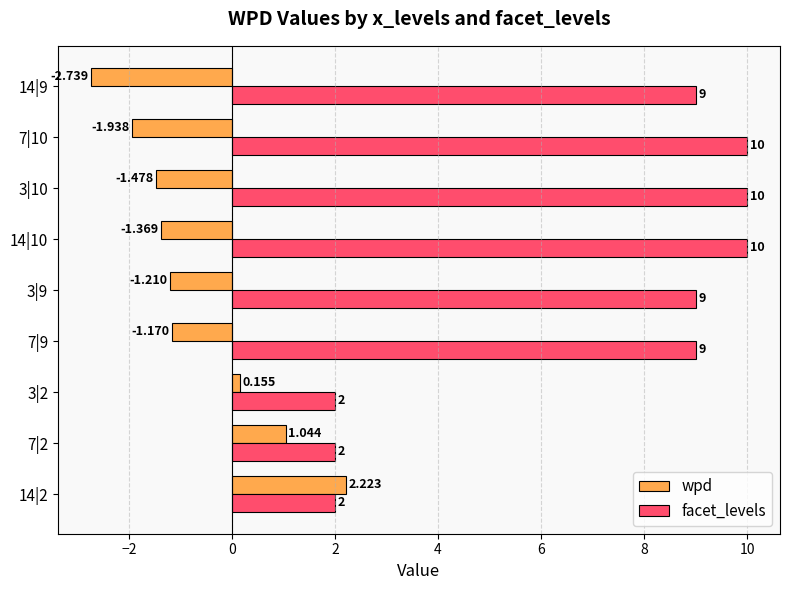

Rank the categories by wpd value from lowest to highest.

14|9, 7|10, 3|10, 14|10, 3|9, 7|9, 3|2, 7|2, 14|2